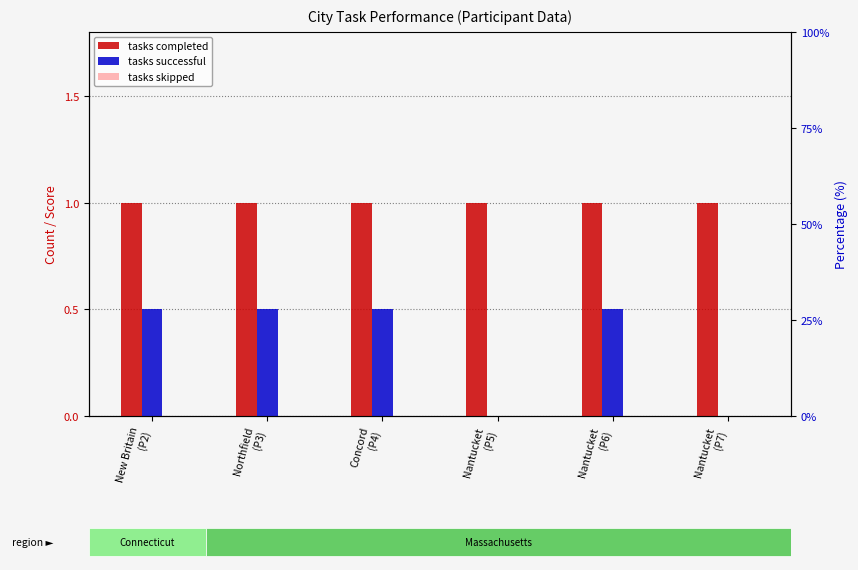

What is the label of the 3rd bar from the left?

Concord
(P4)